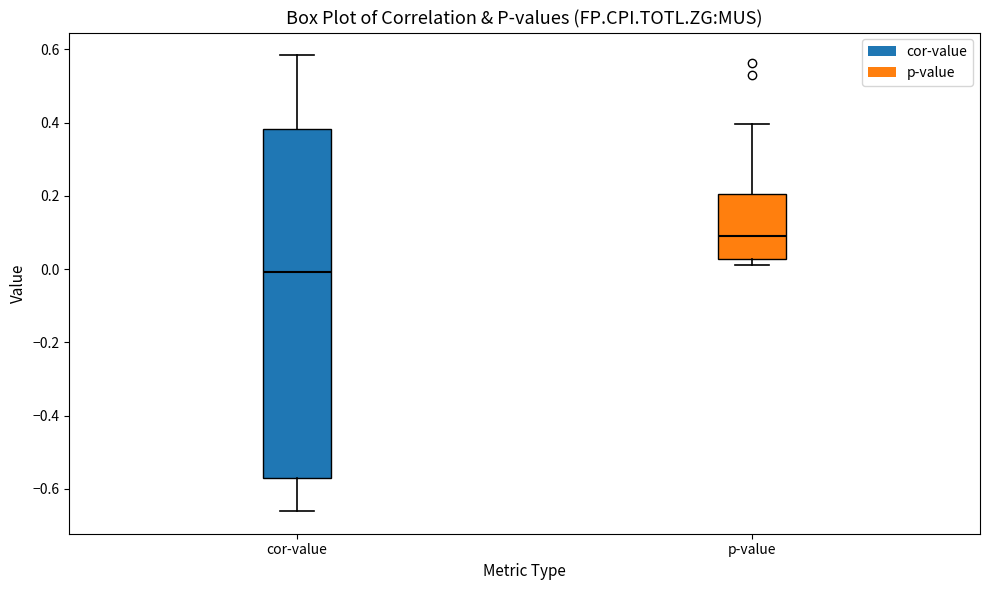

Which box's median line is the lowest?

cor-value